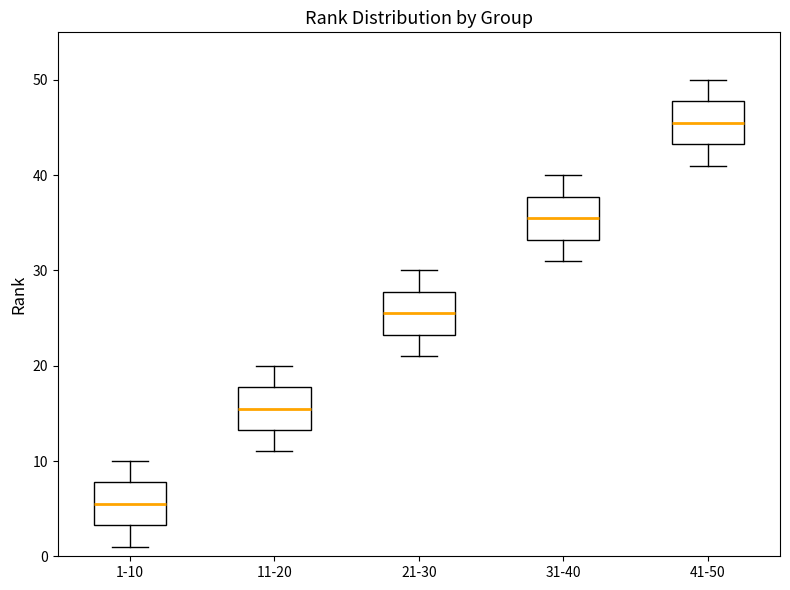

Where is the upper edge of the box for 1-10 on the y-axis? The values are not printed on the chart, so give them approximately, as read against the axis.

8